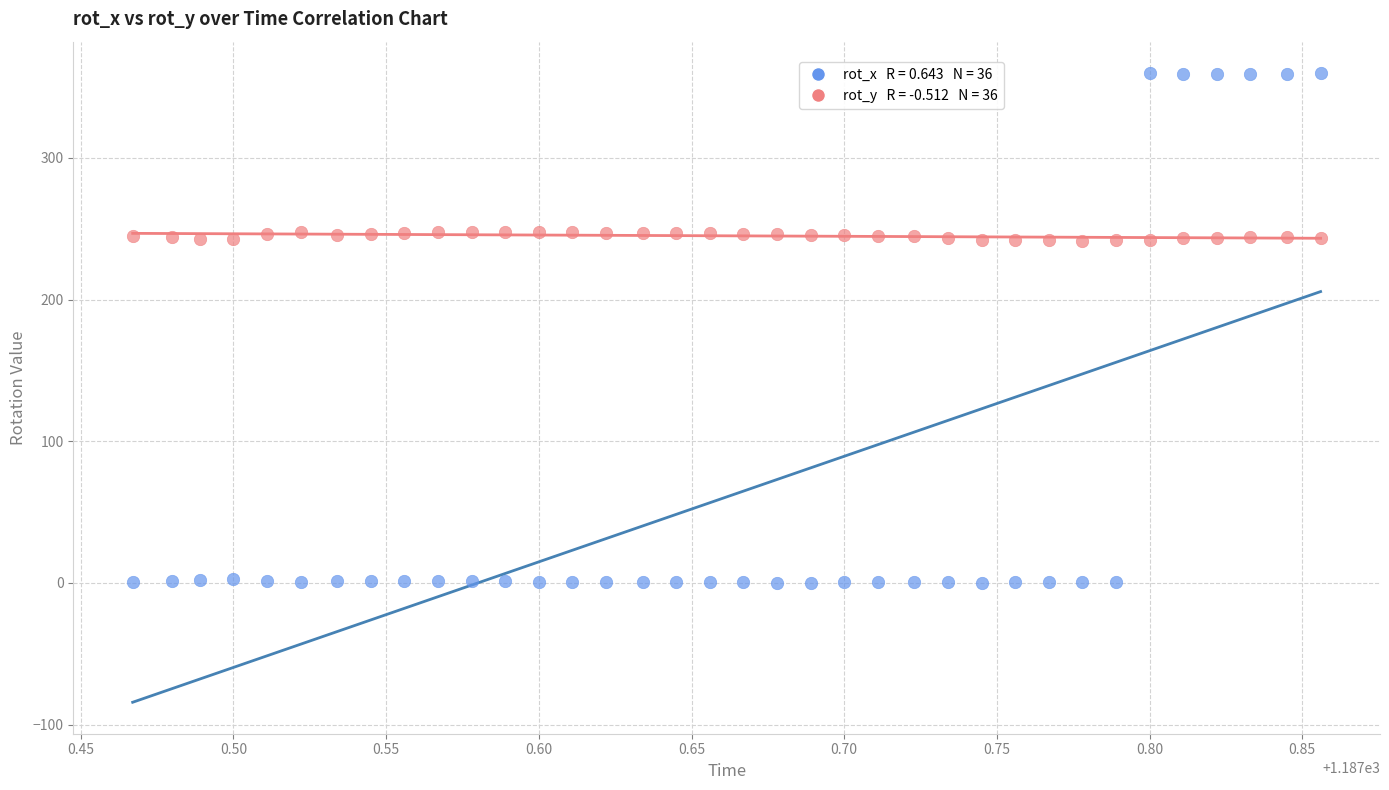

Across all data points, what is the range of Y values (max minus min)?

359.7